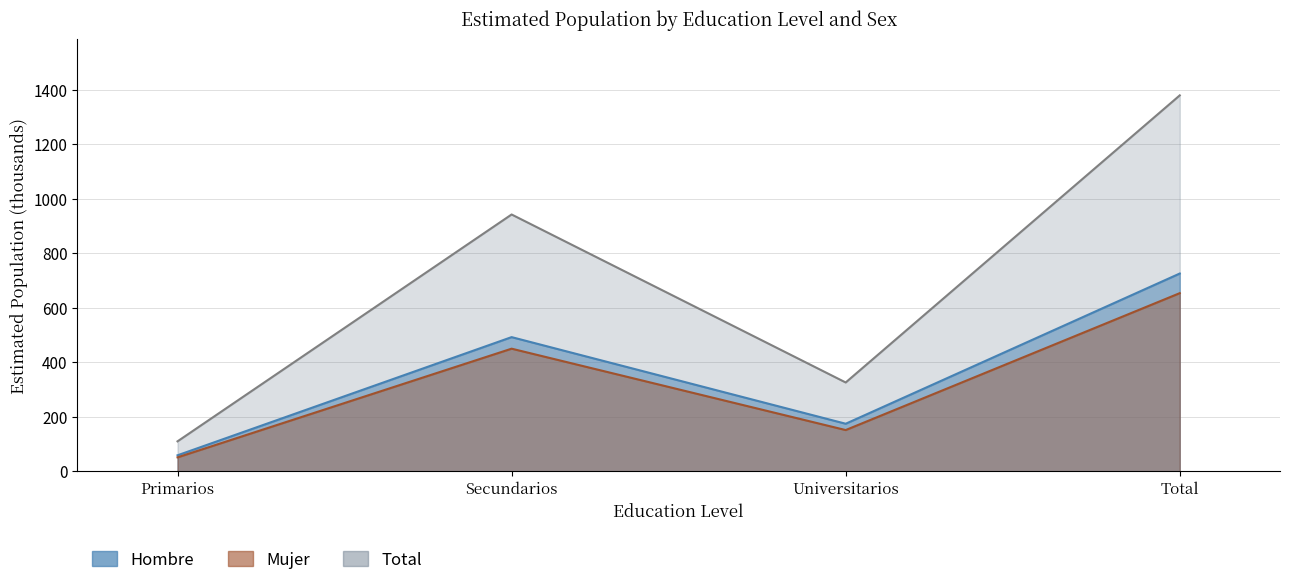

Reading left to right, transcribe all the data shown in this chart.

Hombre_n: 58.8	492.4	174.6	725.7
Mujer_n: 110.0	942.3	326.0	1379.4
Total_n: 51.2	450.0	151.4	653.7